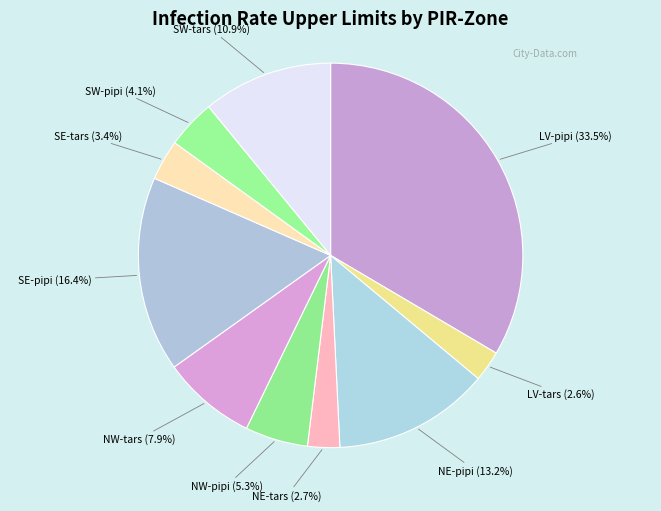

How many segments does this pie chart have?

10